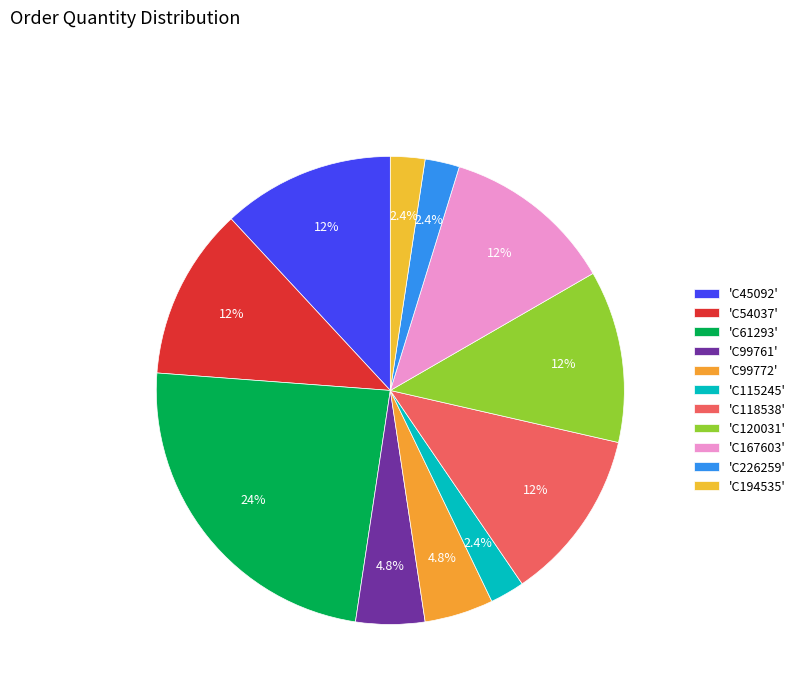

How many segments does this pie chart have?

11